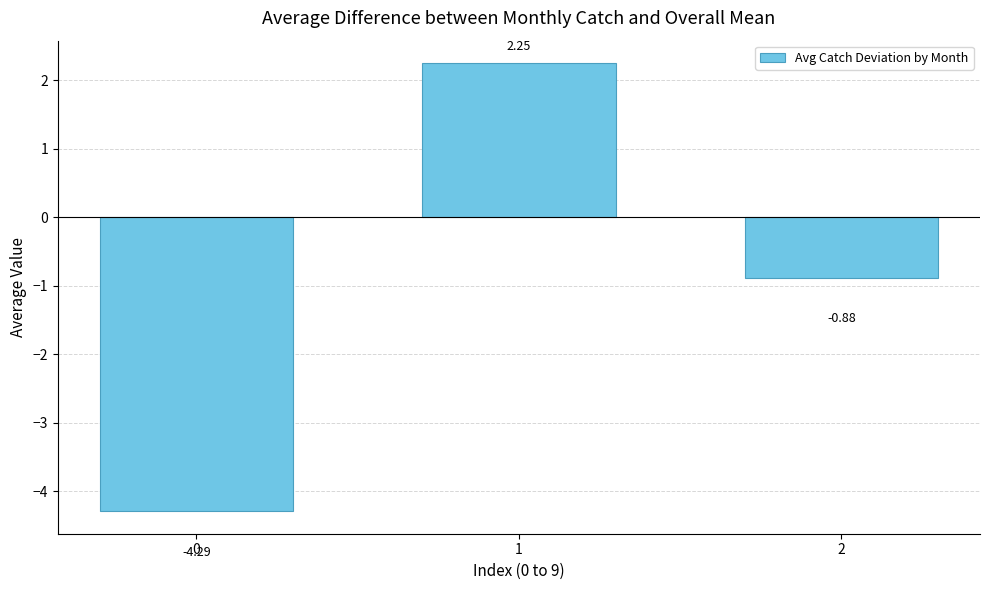

What is the change in value from 0 to 2?

+3.4